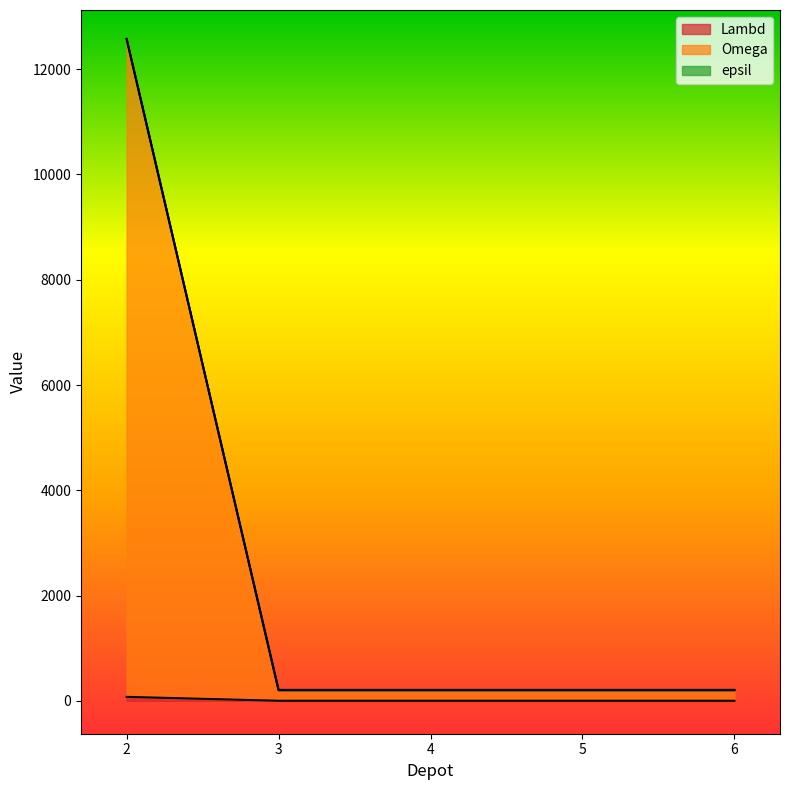

Which series has the widest spread of values?

Omega